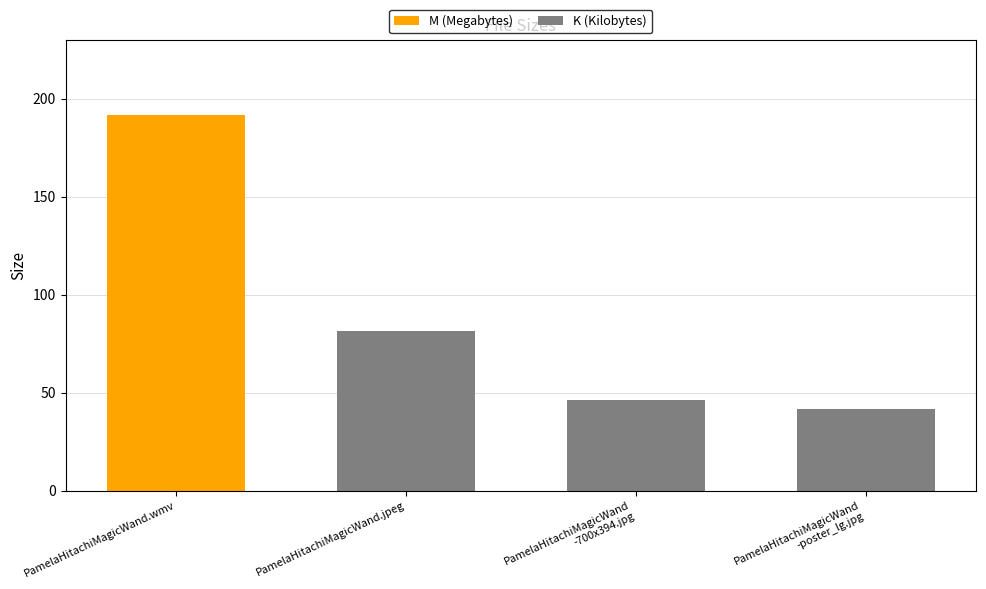

Reading left to right, extract all data points from this chart.

PamelaHitachiMagicWand.wmv=191.7	PamelaHitachiMagicWand.jpeg=81.6	PamelaHitachiMagicWand
-700x394.jpg=46.4	PamelaHitachiMagicWand
-poster_lg.jpg=41.8